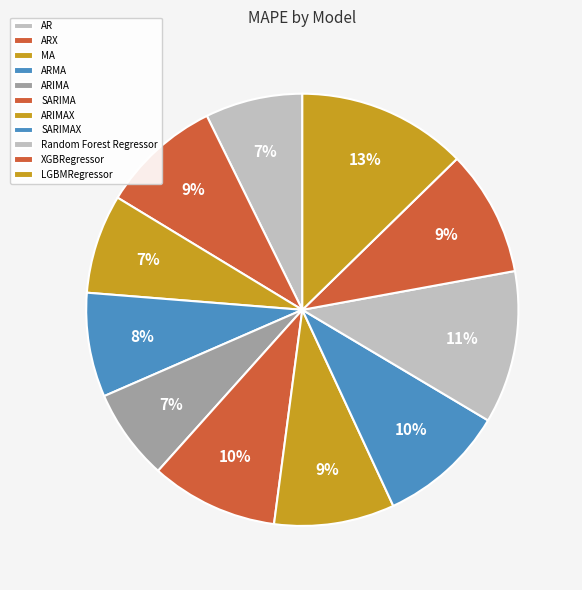

How many slices are in this pie chart?

11